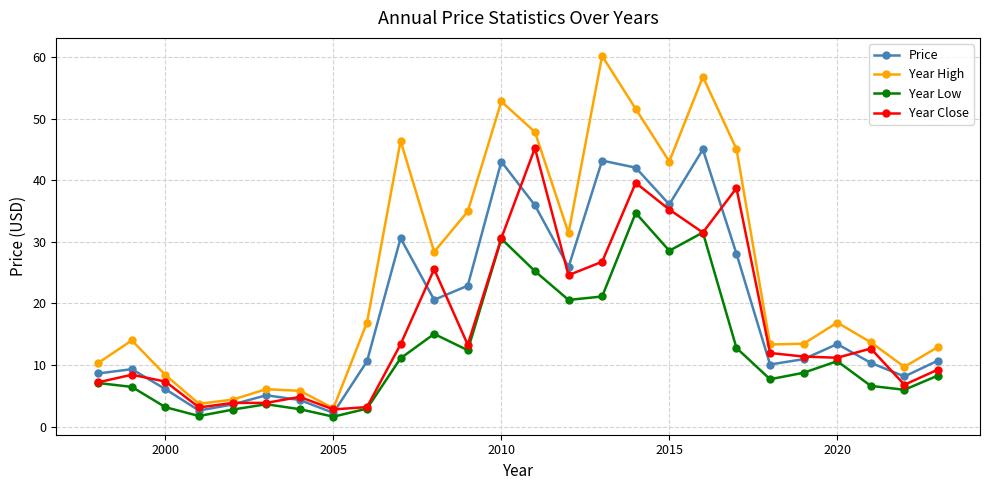

True or false: Year High and Year Low cross at least once.

False